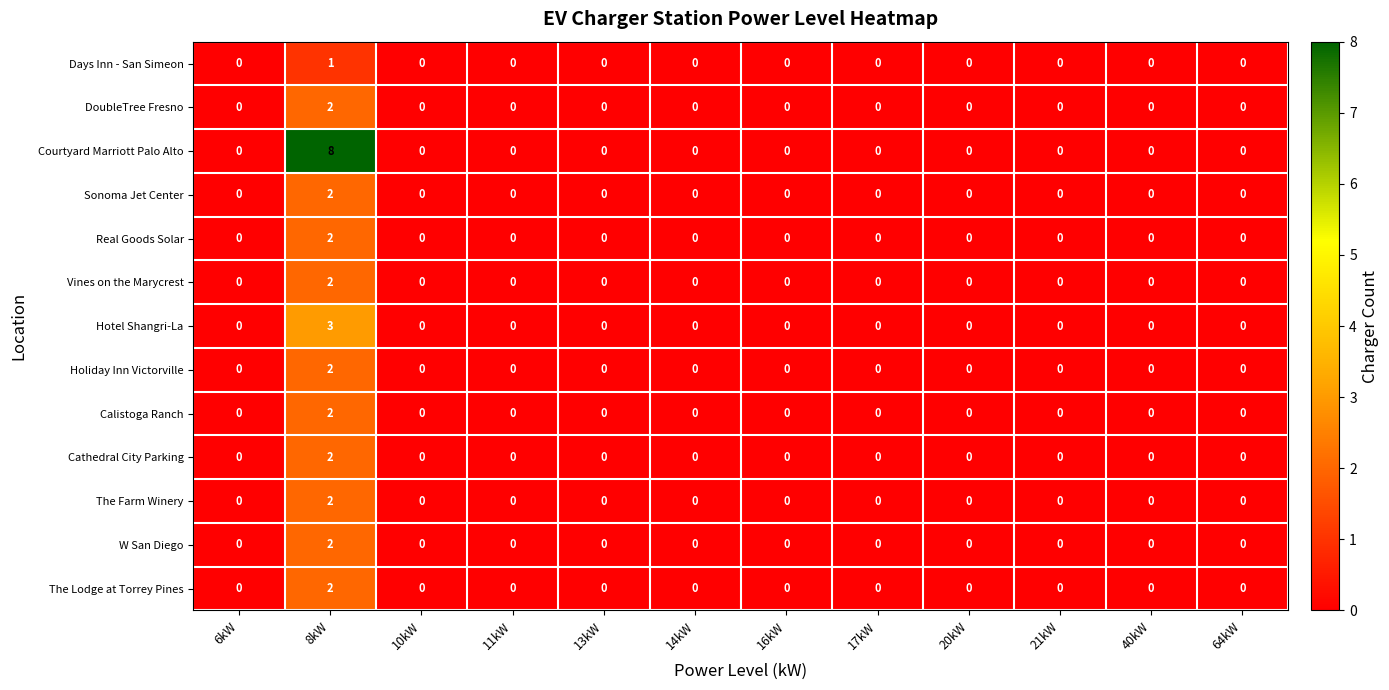

The value of Real Goods Solar at 8kW is 0. True or false?

False